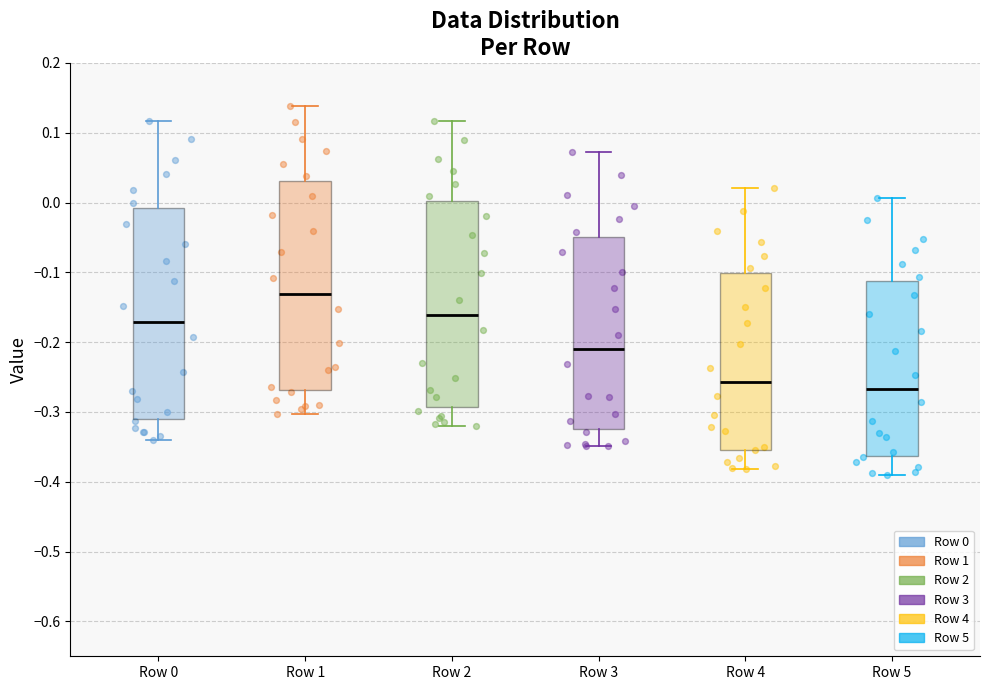

Reading left to right, read every box against the y-axis: the position of its median line, the range the box covers, and the ends of its whiskers. The values are not printed on the chart, so give them approximately, as read against the axis.

Row 0: median -0.17, box -0.31 to -0.01, whiskers -0.34 to 0.12
Row 1: median -0.13, box -0.27 to 0.03, whiskers -0.30 to 0.14
Row 2: median -0.16, box -0.29 to 0.00, whiskers -0.32 to 0.12
Row 3: median -0.21, box -0.32 to -0.05, whiskers -0.35 to 0.07
Row 4: median -0.26, box -0.35 to -0.10, whiskers -0.38 to 0.02
Row 5: median -0.27, box -0.36 to -0.11, whiskers -0.39 to 0.01